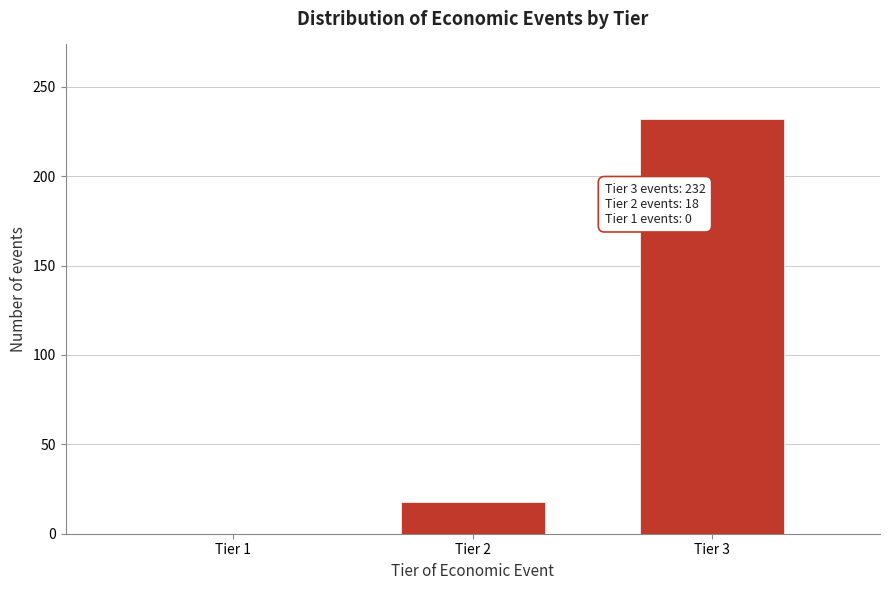

Reading left to right, what are all the values shown in this chart?

Tier 1=0	Tier 2=18	Tier 3=232